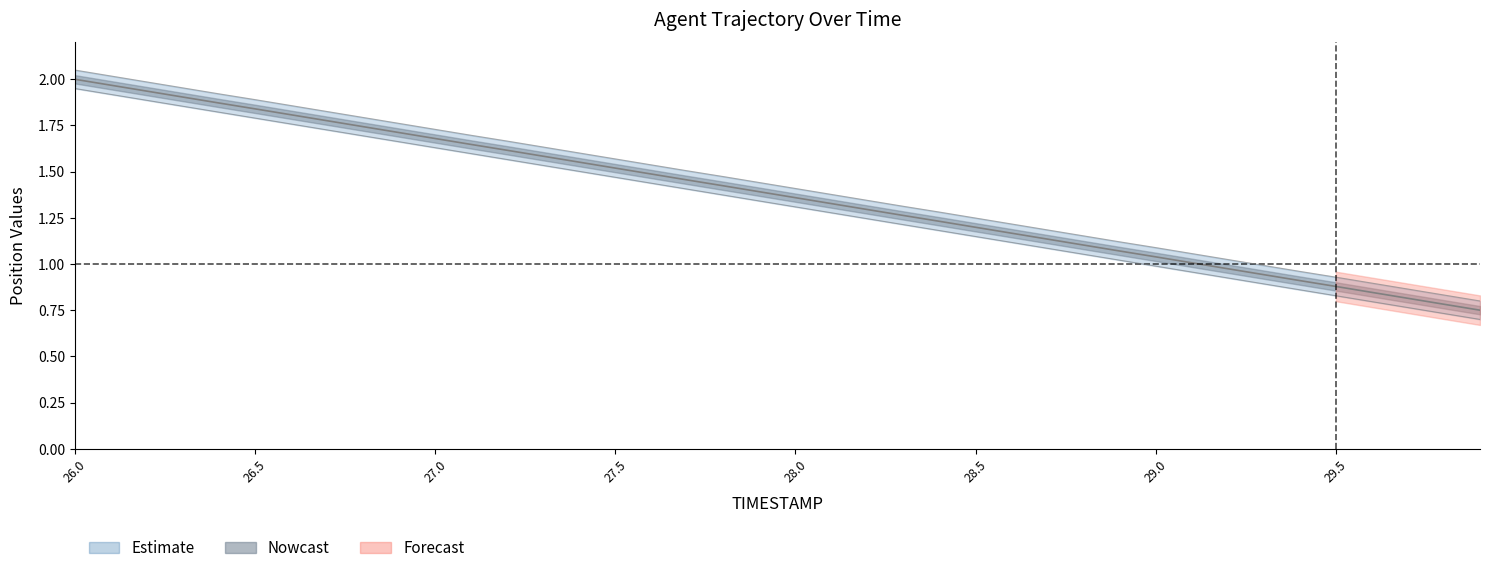

What is the difference between the second highest and second lowest values in the Y series?

1.2